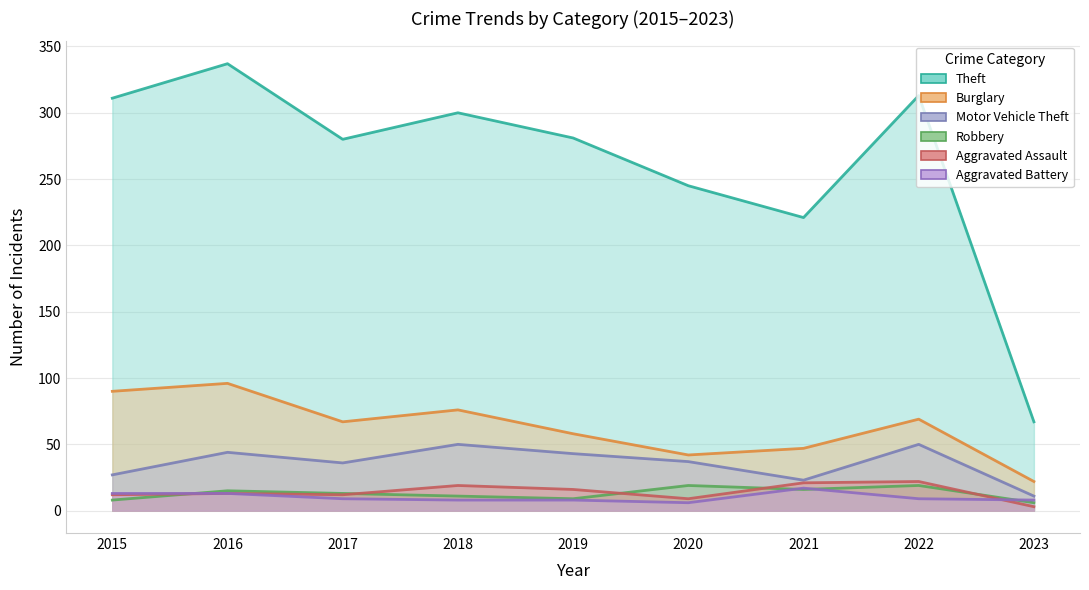

What is the total value across all series at 2018?

464